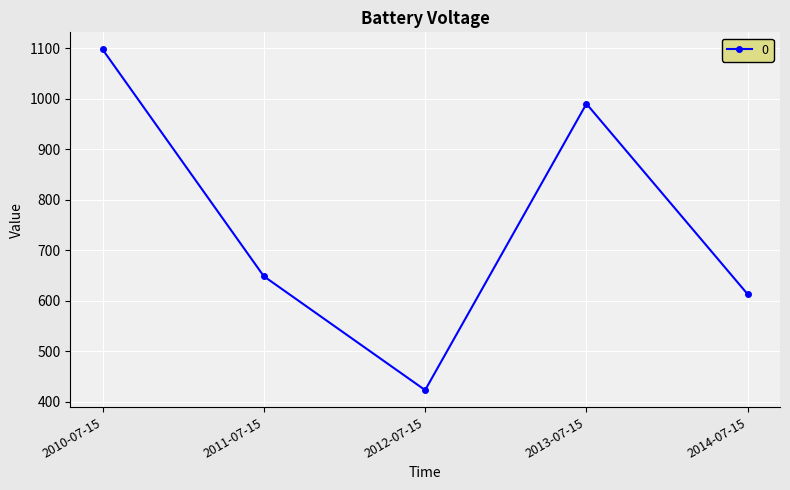

What is the change in value from 2010-07-15 to 2013-07-15?

-107.7